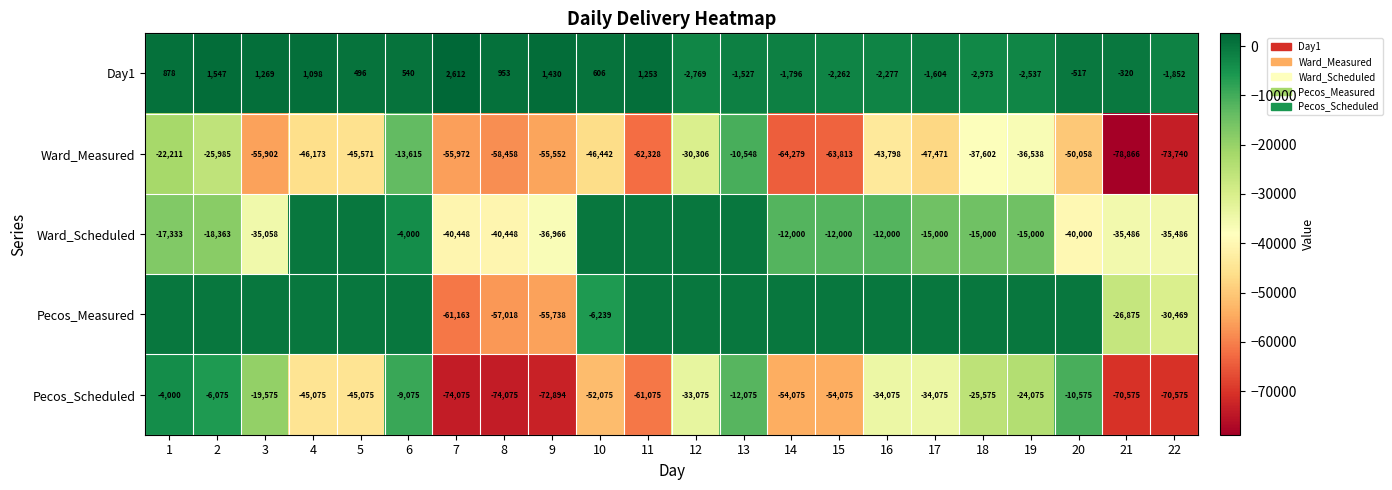

Which has a higher value, 3 or 7?

7